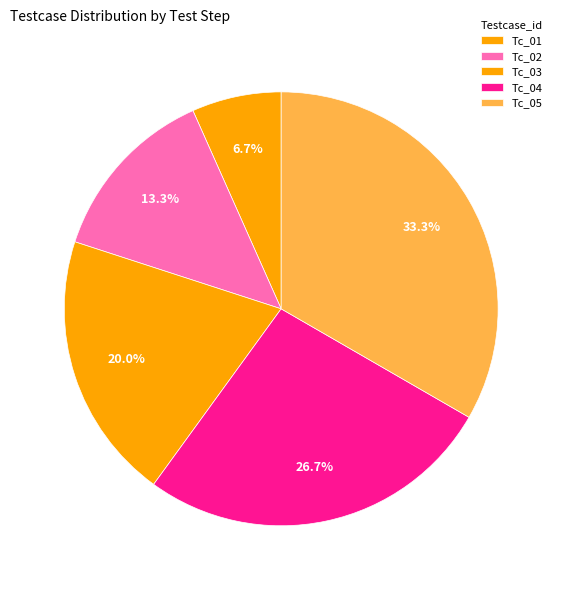

Which category has the smallest portion of the pie?

Tc_01